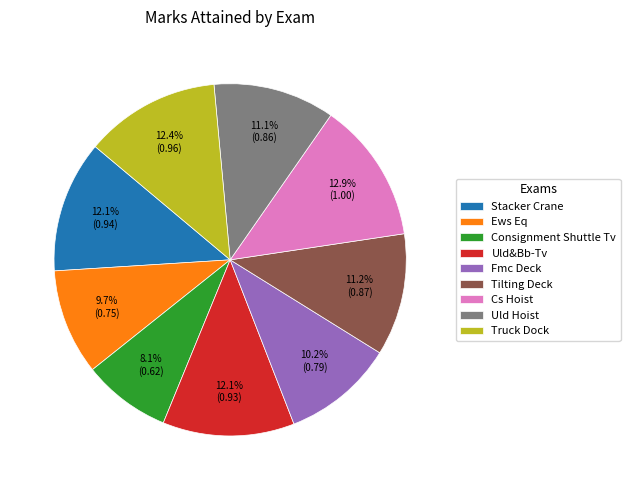

Does any single category account for the majority?

No